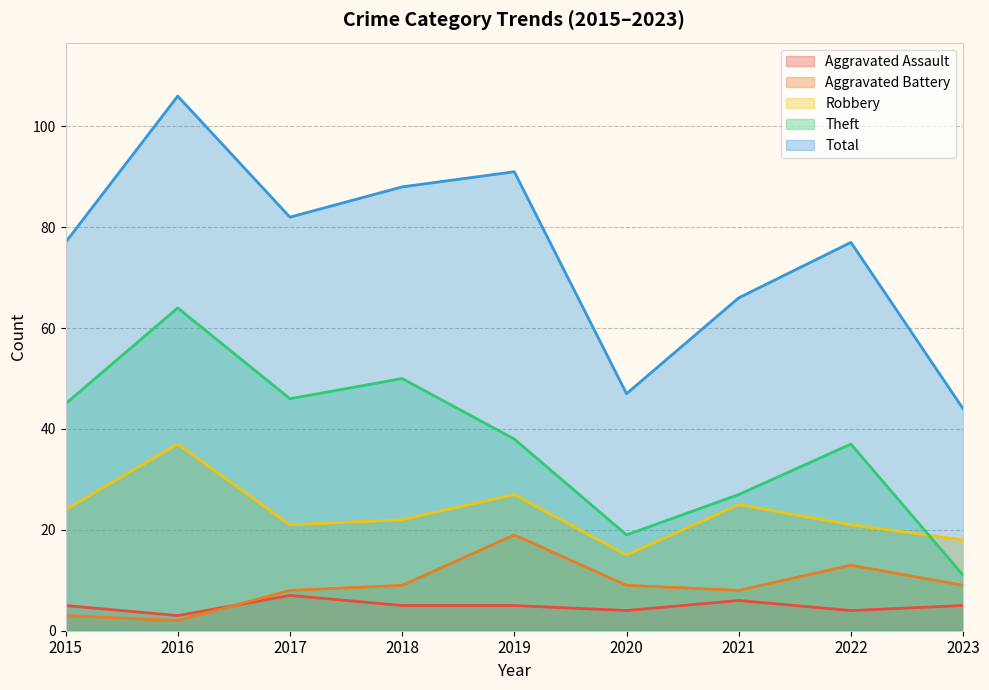

The value of Robbery at 2019 is 43. True or false?

False